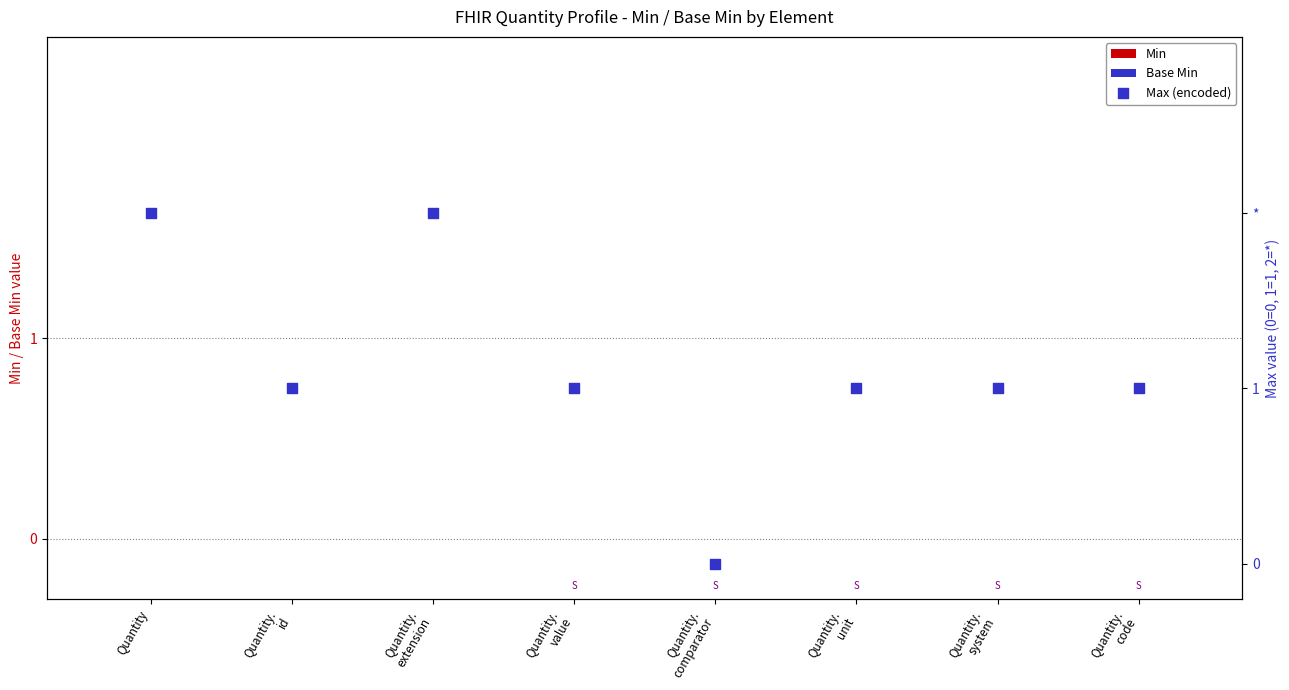

Which series has the largest Y range (max minus min)?

Max (encoded)